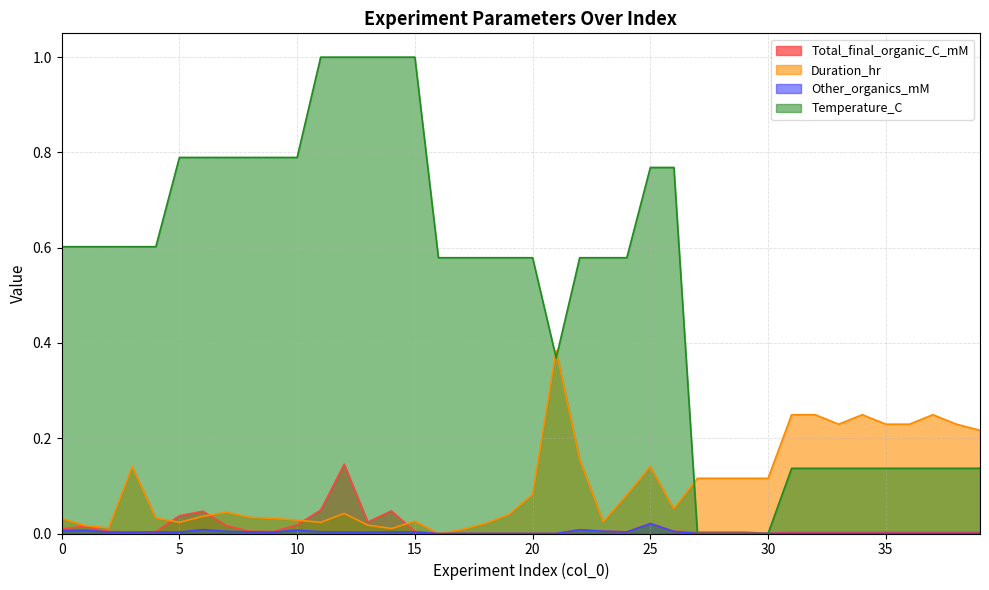

Between 12 and 23, which series saw the biggest shift?

Temperature_C